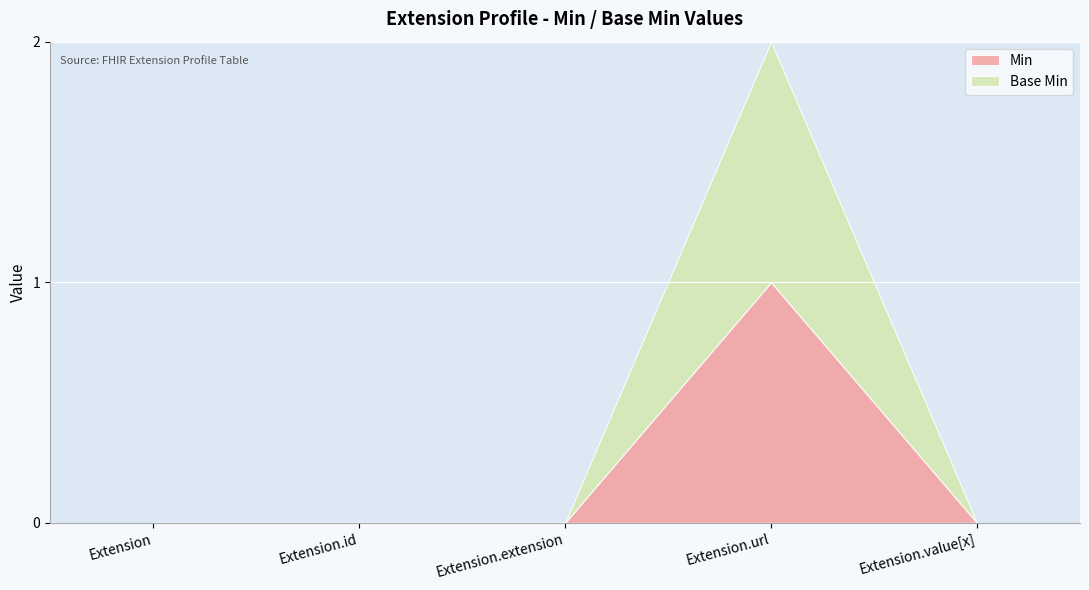

Rank the categories by Base Min value from highest to lowest.

Extension.url, Extension, Extension.id, Extension.extension, Extension.value[x]